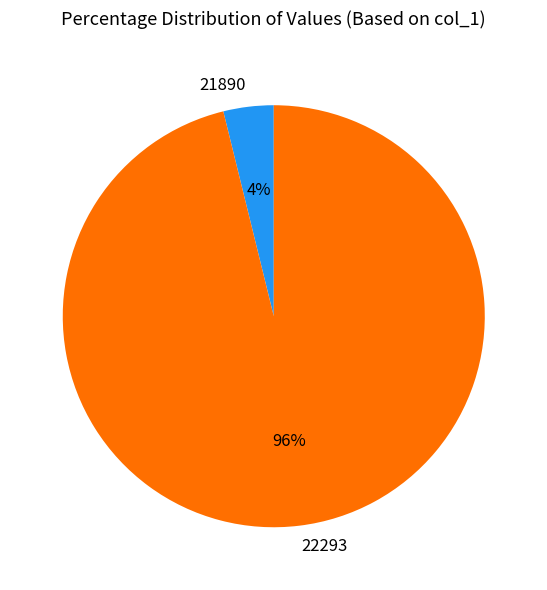

To the nearest percent, what is the combined percentage of 21890 and 22293?

100%